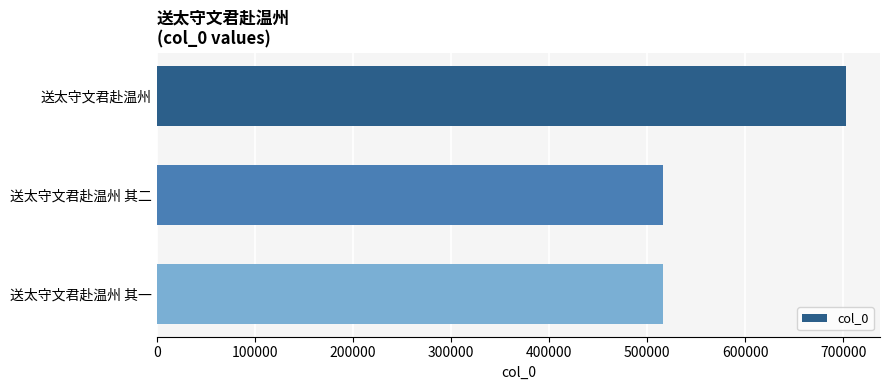

The chart shows a value of 515802 at 送太守文君赴温州 其一. True or false?

True